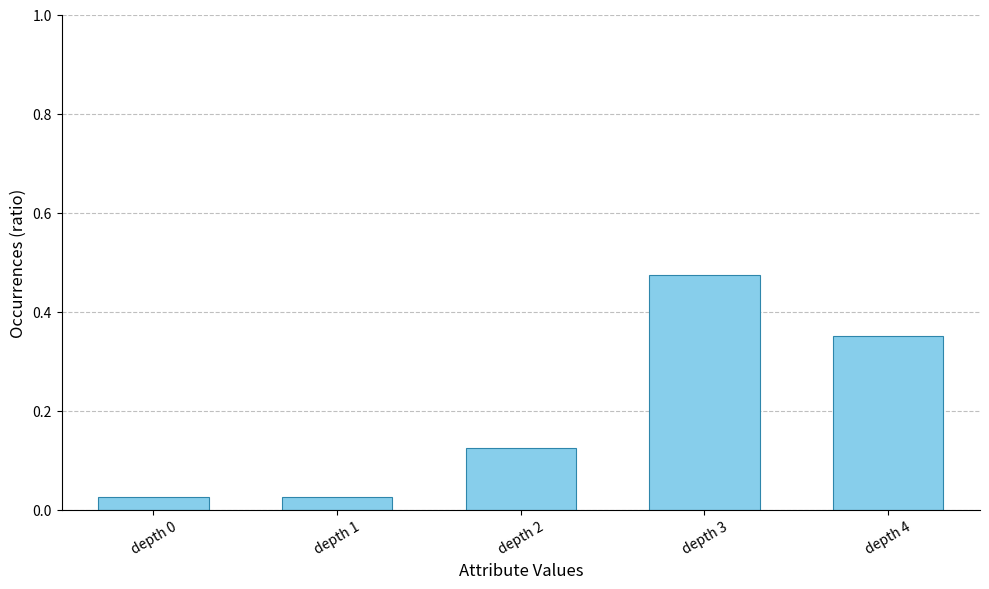

How many bars are there in total?

5